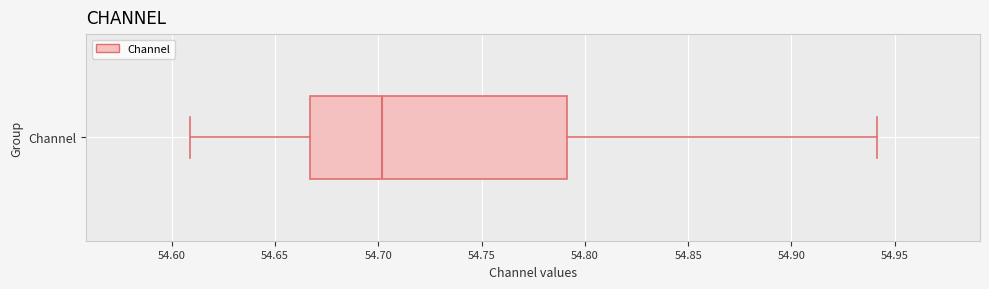

Read this box plot against the x-axis: the position of the median line, the range covered by the box, and the ends of both whiskers. The values are not printed on the chart, so give them approximately, as read against the axis.

median 54.700, box 54.665 to 54.790, whiskers 54.610 to 54.940